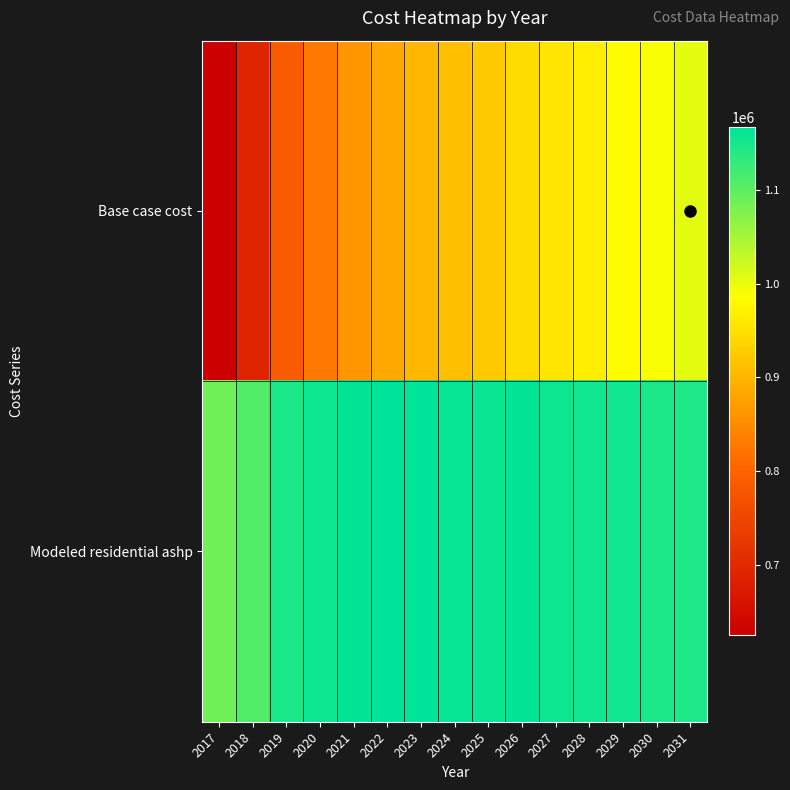

What is the difference between the highest and lowest values at 2030?

157130.2